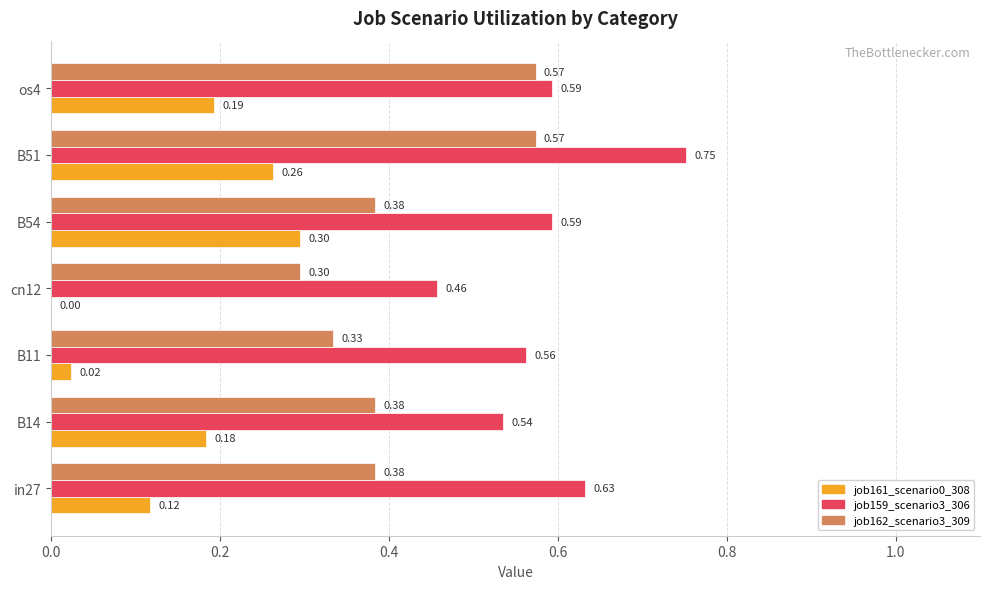

What is the sum of all job162_scenario3_309 values?

2.9